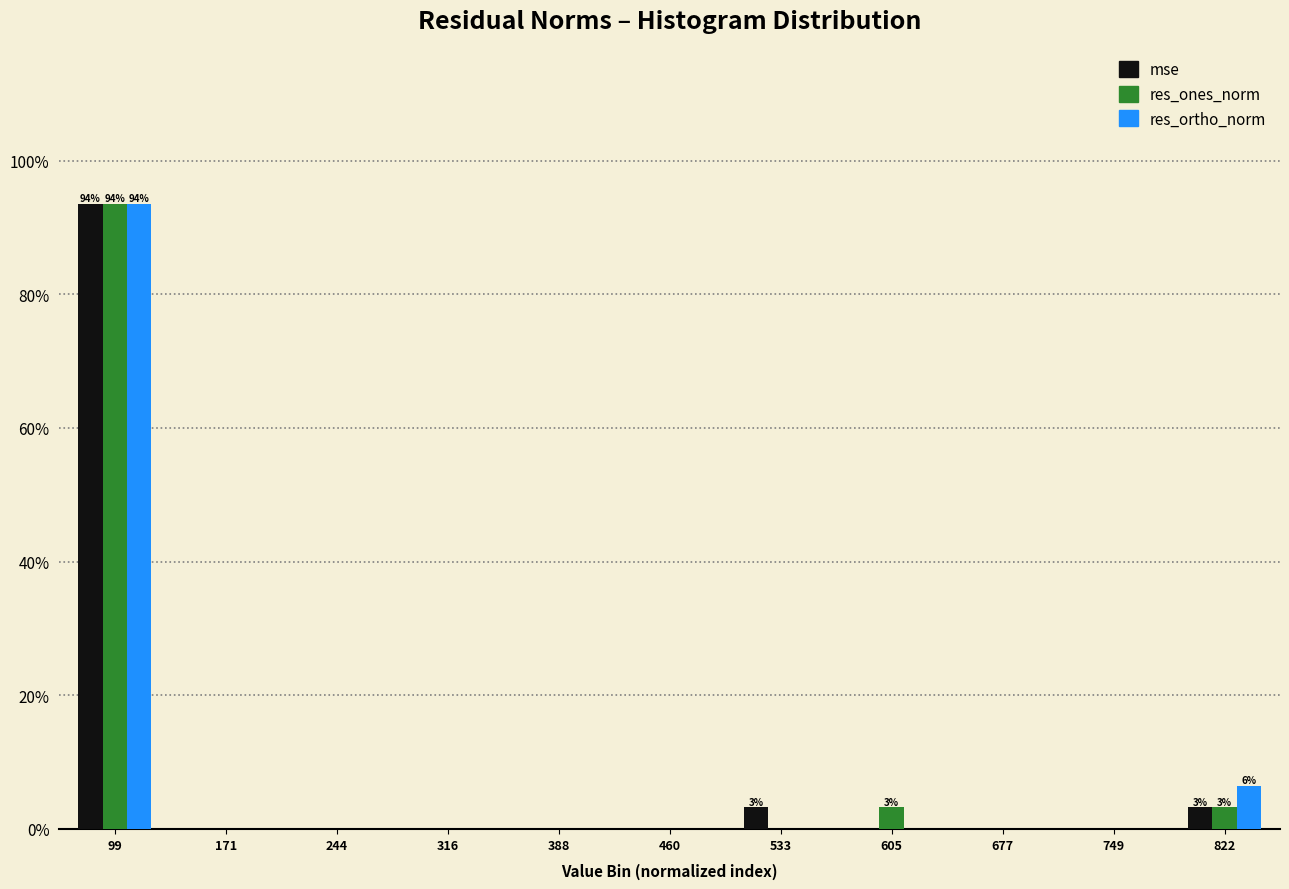

Is the value of mse at 822 greater than the value of res_ones_norm at 171?

Yes